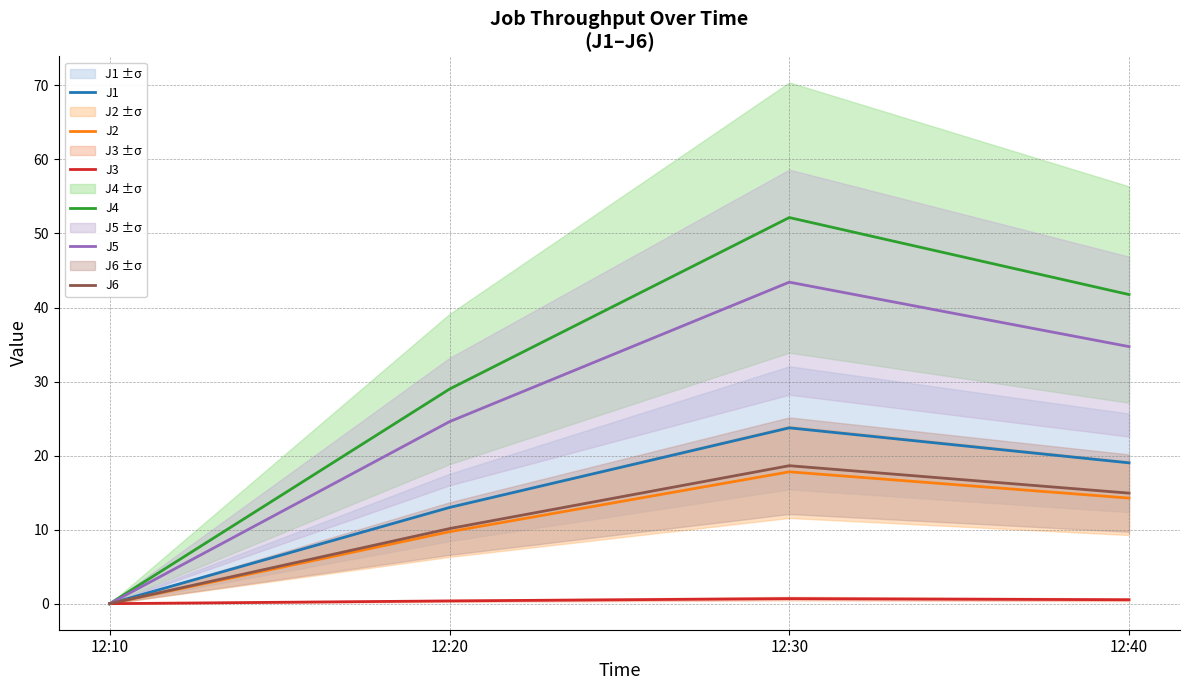

Reading right to left, list all the values displayed in this chart.

J1: 12:40=19.0	12:30=23.7	12:20=13.0	12:10=0.0
J2: 12:40=14.3	12:30=17.8	12:20=9.7	12:10=0.0
J3: 12:40=0.5	12:30=0.7	12:20=0.4	12:10=0.0
J4: 12:40=41.8	12:30=52.2	12:20=29.0	12:10=0.0
J5: 12:40=34.7	12:30=43.4	12:20=24.6	12:10=0.0
J6: 12:40=14.9	12:30=18.6	12:20=10.1	12:10=0.0